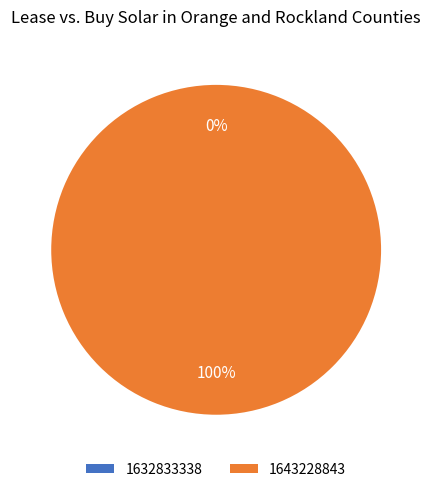

To the nearest percent, what is the difference between the 1632833338 and 1643228843 slice percentages?

100%